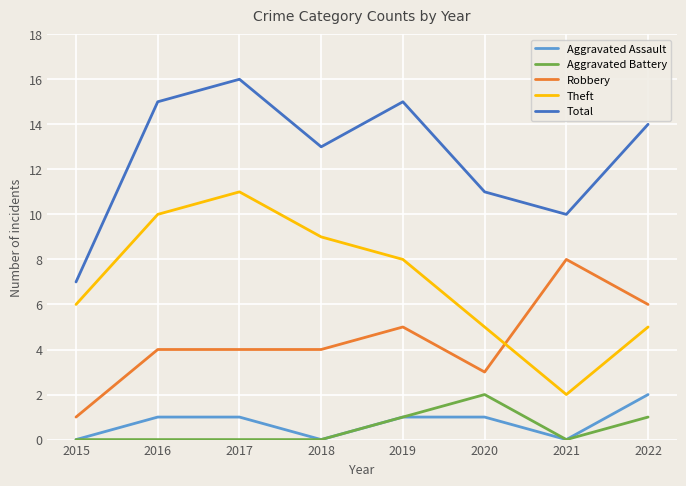

Which series changed the most between 2017 and 2021?

Theft